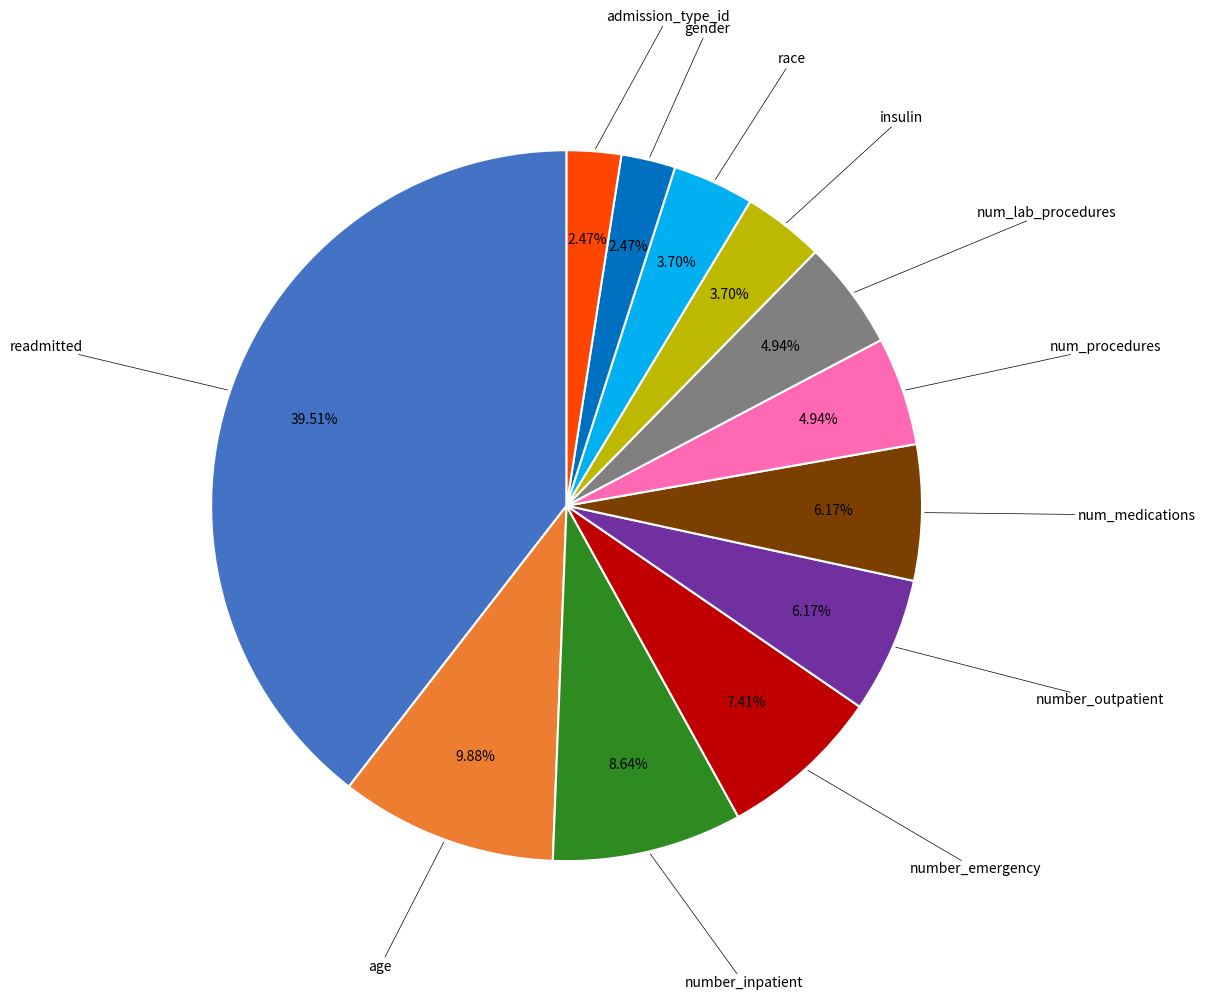

Is there any slice that represents more than half of the pie?

No